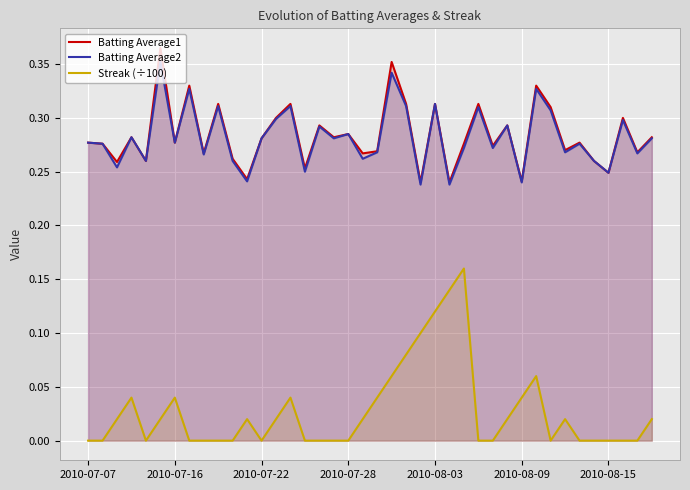

True or false: Streak (÷100) and Batting Average1 cross at least once.

False